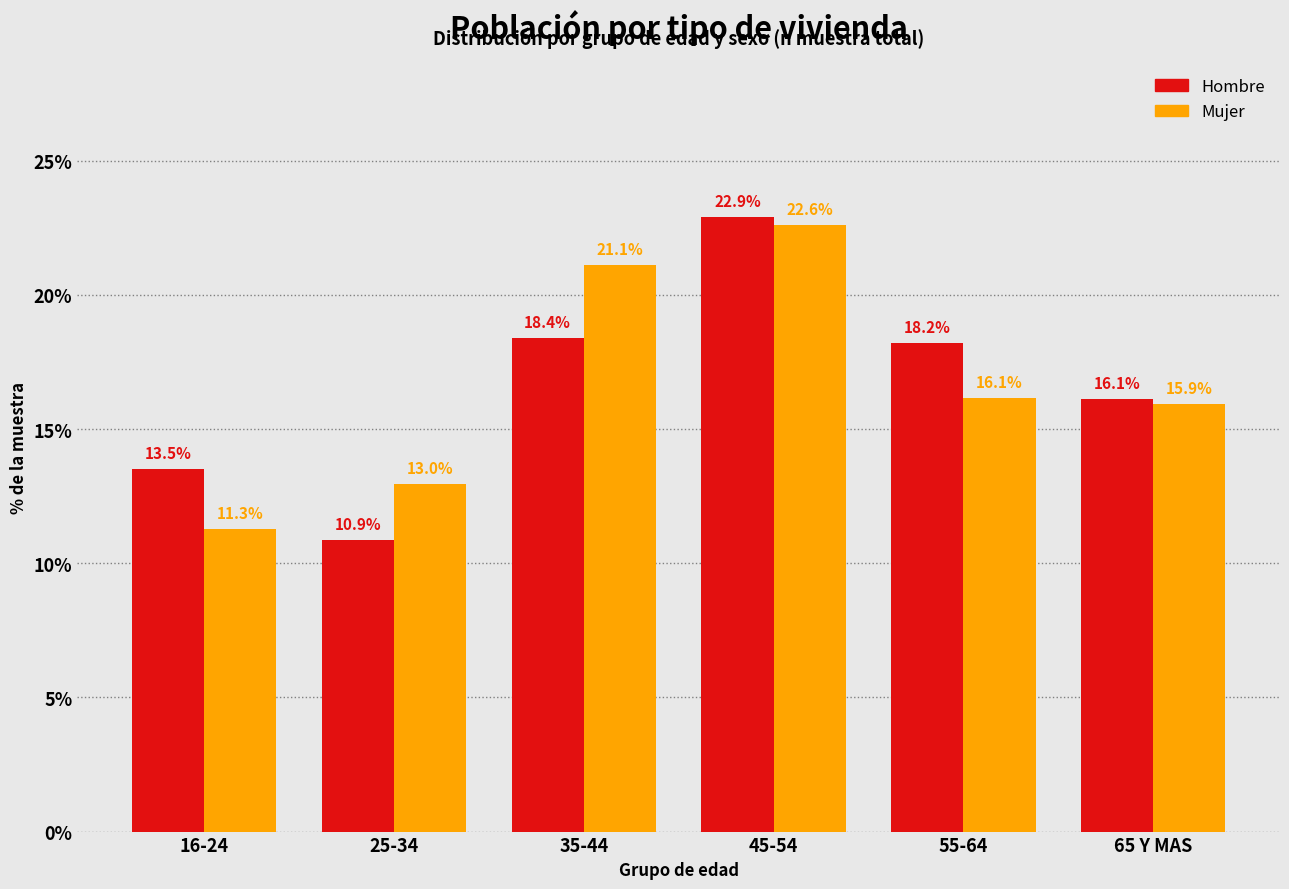

Reading right to left, list all the values displayed in this chart.

Hombre: 65 Y MAS=16.1	55-64=18.2	45-54=22.9	35-44=18.4	25-34=10.9	16-24=13.5
Mujer: 65 Y MAS=15.9	55-64=16.1	45-54=22.6	35-44=21.1	25-34=13.0	16-24=11.3